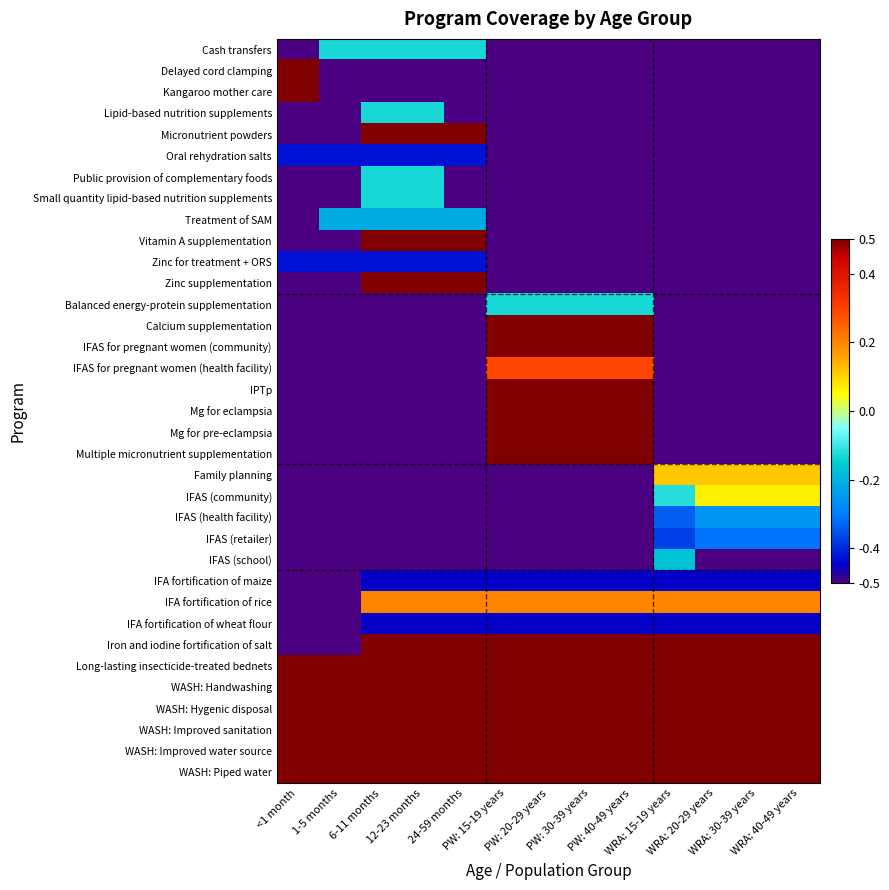

Reading right to left, extract all data points from this chart.

Cash transfers: WRA: 40-49 years=-0.5	WRA: 30-39 years=-0.5	WRA: 20-29 years=-0.5	WRA: 15-19 years=-0.5	PW: 40-49 years=-0.5	PW: 30-39 years=-0.5	PW: 20-29 years=-0.5	PW: 15-19 years=-0.5	24-59 months=-0.1	12-23 months=-0.1	6-11 months=-0.1	1-5 months=-0.1	<1 month=-0.5
Delayed cord clamping: WRA: 40-49 years=-0.5	WRA: 30-39 years=-0.5	WRA: 20-29 years=-0.5	WRA: 15-19 years=-0.5	PW: 40-49 years=-0.5	PW: 30-39 years=-0.5	PW: 20-29 years=-0.5	PW: 15-19 years=-0.5	24-59 months=-0.5	12-23 months=-0.5	6-11 months=-0.5	1-5 months=-0.5	<1 month=0.5
Kangaroo mother care: WRA: 40-49 years=-0.5	WRA: 30-39 years=-0.5	WRA: 20-29 years=-0.5	WRA: 15-19 years=-0.5	PW: 40-49 years=-0.5	PW: 30-39 years=-0.5	PW: 20-29 years=-0.5	PW: 15-19 years=-0.5	24-59 months=-0.5	12-23 months=-0.5	6-11 months=-0.5	1-5 months=-0.5	<1 month=0.5
Lipid-based nutrition supplements: WRA: 40-49 years=-0.5	WRA: 30-39 years=-0.5	WRA: 20-29 years=-0.5	WRA: 15-19 years=-0.5	PW: 40-49 years=-0.5	PW: 30-39 years=-0.5	PW: 20-29 years=-0.5	PW: 15-19 years=-0.5	24-59 months=-0.5	12-23 months=-0.1	6-11 months=-0.1	1-5 months=-0.5	<1 month=-0.5
Micronutrient powders: WRA: 40-49 years=-0.5	WRA: 30-39 years=-0.5	WRA: 20-29 years=-0.5	WRA: 15-19 years=-0.5	PW: 40-49 years=-0.5	PW: 30-39 years=-0.5	PW: 20-29 years=-0.5	PW: 15-19 years=-0.5	24-59 months=0.5	12-23 months=0.5	6-11 months=0.5	1-5 months=-0.5	<1 month=-0.5
Oral rehydration salts: WRA: 40-49 years=-0.5	WRA: 30-39 years=-0.5	WRA: 20-29 years=-0.5	WRA: 15-19 years=-0.5	PW: 40-49 years=-0.5	PW: 30-39 years=-0.5	PW: 20-29 years=-0.5	PW: 15-19 years=-0.5	24-59 months=-0.4	12-23 months=-0.4	6-11 months=-0.4	1-5 months=-0.4	<1 month=-0.4
Public provision of complementary foods: WRA: 40-49 years=-0.5	WRA: 30-39 years=-0.5	WRA: 20-29 years=-0.5	WRA: 15-19 years=-0.5	PW: 40-49 years=-0.5	PW: 30-39 years=-0.5	PW: 20-29 years=-0.5	PW: 15-19 years=-0.5	24-59 months=-0.5	12-23 months=-0.1	6-11 months=-0.1	1-5 months=-0.5	<1 month=-0.5
Small quantity lipid-based nutrition supplements: WRA: 40-49 years=-0.5	WRA: 30-39 years=-0.5	WRA: 20-29 years=-0.5	WRA: 15-19 years=-0.5	PW: 40-49 years=-0.5	PW: 30-39 years=-0.5	PW: 20-29 years=-0.5	PW: 15-19 years=-0.5	24-59 months=-0.5	12-23 months=-0.1	6-11 months=-0.1	1-5 months=-0.5	<1 month=-0.5
Treatment of SAM: WRA: 40-49 years=-0.5	WRA: 30-39 years=-0.5	WRA: 20-29 years=-0.5	WRA: 15-19 years=-0.5	PW: 40-49 years=-0.5	PW: 30-39 years=-0.5	PW: 20-29 years=-0.5	PW: 15-19 years=-0.5	24-59 months=-0.2	12-23 months=-0.2	6-11 months=-0.2	1-5 months=-0.2	<1 month=-0.5
Vitamin A supplementation: WRA: 40-49 years=-0.5	WRA: 30-39 years=-0.5	WRA: 20-29 years=-0.5	WRA: 15-19 years=-0.5	PW: 40-49 years=-0.5	PW: 30-39 years=-0.5	PW: 20-29 years=-0.5	PW: 15-19 years=-0.5	24-59 months=0.5	12-23 months=0.5	6-11 months=0.5	1-5 months=-0.5	<1 month=-0.5
Zinc for treatment + ORS: WRA: 40-49 years=-0.5	WRA: 30-39 years=-0.5	WRA: 20-29 years=-0.5	WRA: 15-19 years=-0.5	PW: 40-49 years=-0.5	PW: 30-39 years=-0.5	PW: 20-29 years=-0.5	PW: 15-19 years=-0.5	24-59 months=-0.4	12-23 months=-0.4	6-11 months=-0.4	1-5 months=-0.4	<1 month=-0.4
Zinc supplementation: WRA: 40-49 years=-0.5	WRA: 30-39 years=-0.5	WRA: 20-29 years=-0.5	WRA: 15-19 years=-0.5	PW: 40-49 years=-0.5	PW: 30-39 years=-0.5	PW: 20-29 years=-0.5	PW: 15-19 years=-0.5	24-59 months=0.5	12-23 months=0.5	6-11 months=0.5	1-5 months=-0.5	<1 month=-0.5
Balanced energy-protein supplementation: WRA: 40-49 years=-0.5	WRA: 30-39 years=-0.5	WRA: 20-29 years=-0.5	WRA: 15-19 years=-0.5	PW: 40-49 years=-0.1	PW: 30-39 years=-0.1	PW: 20-29 years=-0.1	PW: 15-19 years=-0.1	24-59 months=-0.5	12-23 months=-0.5	6-11 months=-0.5	1-5 months=-0.5	<1 month=-0.5
Calcium supplementation: WRA: 40-49 years=-0.5	WRA: 30-39 years=-0.5	WRA: 20-29 years=-0.5	WRA: 15-19 years=-0.5	PW: 40-49 years=0.5	PW: 30-39 years=0.5	PW: 20-29 years=0.5	PW: 15-19 years=0.5	24-59 months=-0.5	12-23 months=-0.5	6-11 months=-0.5	1-5 months=-0.5	<1 month=-0.5
IFAS for pregnant women (community): WRA: 40-49 years=-0.5	WRA: 30-39 years=-0.5	WRA: 20-29 years=-0.5	WRA: 15-19 years=-0.5	PW: 40-49 years=0.5	PW: 30-39 years=0.5	PW: 20-29 years=0.5	PW: 15-19 years=0.5	24-59 months=-0.5	12-23 months=-0.5	6-11 months=-0.5	1-5 months=-0.5	<1 month=-0.5
IFAS for pregnant women (health facility): WRA: 40-49 years=-0.5	WRA: 30-39 years=-0.5	WRA: 20-29 years=-0.5	WRA: 15-19 years=-0.5	PW: 40-49 years=0.3	PW: 30-39 years=0.3	PW: 20-29 years=0.3	PW: 15-19 years=0.3	24-59 months=-0.5	12-23 months=-0.5	6-11 months=-0.5	1-5 months=-0.5	<1 month=-0.5
IPTp: WRA: 40-49 years=-0.5	WRA: 30-39 years=-0.5	WRA: 20-29 years=-0.5	WRA: 15-19 years=-0.5	PW: 40-49 years=0.5	PW: 30-39 years=0.5	PW: 20-29 years=0.5	PW: 15-19 years=0.5	24-59 months=-0.5	12-23 months=-0.5	6-11 months=-0.5	1-5 months=-0.5	<1 month=-0.5
Mg for eclampsia: WRA: 40-49 years=-0.5	WRA: 30-39 years=-0.5	WRA: 20-29 years=-0.5	WRA: 15-19 years=-0.5	PW: 40-49 years=0.5	PW: 30-39 years=0.5	PW: 20-29 years=0.5	PW: 15-19 years=0.5	24-59 months=-0.5	12-23 months=-0.5	6-11 months=-0.5	1-5 months=-0.5	<1 month=-0.5
Mg for pre-eclampsia: WRA: 40-49 years=-0.5	WRA: 30-39 years=-0.5	WRA: 20-29 years=-0.5	WRA: 15-19 years=-0.5	PW: 40-49 years=0.5	PW: 30-39 years=0.5	PW: 20-29 years=0.5	PW: 15-19 years=0.5	24-59 months=-0.5	12-23 months=-0.5	6-11 months=-0.5	1-5 months=-0.5	<1 month=-0.5
Multiple micronutrient supplementation: WRA: 40-49 years=-0.5	WRA: 30-39 years=-0.5	WRA: 20-29 years=-0.5	WRA: 15-19 years=-0.5	PW: 40-49 years=0.5	PW: 30-39 years=0.5	PW: 20-29 years=0.5	PW: 15-19 years=0.5	24-59 months=-0.5	12-23 months=-0.5	6-11 months=-0.5	1-5 months=-0.5	<1 month=-0.5
Family planning: WRA: 40-49 years=0.1	WRA: 30-39 years=0.1	WRA: 20-29 years=0.1	WRA: 15-19 years=0.1	PW: 40-49 years=-0.5	PW: 30-39 years=-0.5	PW: 20-29 years=-0.5	PW: 15-19 years=-0.5	24-59 months=-0.5	12-23 months=-0.5	6-11 months=-0.5	1-5 months=-0.5	<1 month=-0.5
IFAS (community): WRA: 40-49 years=0.1	WRA: 30-39 years=0.1	WRA: 20-29 years=0.1	WRA: 15-19 years=-0.1	PW: 40-49 years=-0.5	PW: 30-39 years=-0.5	PW: 20-29 years=-0.5	PW: 15-19 years=-0.5	24-59 months=-0.5	12-23 months=-0.5	6-11 months=-0.5	1-5 months=-0.5	<1 month=-0.5
IFAS (health facility): WRA: 40-49 years=-0.3	WRA: 30-39 years=-0.3	WRA: 20-29 years=-0.3	WRA: 15-19 years=-0.3	PW: 40-49 years=-0.5	PW: 30-39 years=-0.5	PW: 20-29 years=-0.5	PW: 15-19 years=-0.5	24-59 months=-0.5	12-23 months=-0.5	6-11 months=-0.5	1-5 months=-0.5	<1 month=-0.5
IFAS (retailer): WRA: 40-49 years=-0.3	WRA: 30-39 years=-0.3	WRA: 20-29 years=-0.3	WRA: 15-19 years=-0.4	PW: 40-49 years=-0.5	PW: 30-39 years=-0.5	PW: 20-29 years=-0.5	PW: 15-19 years=-0.5	24-59 months=-0.5	12-23 months=-0.5	6-11 months=-0.5	1-5 months=-0.5	<1 month=-0.5
IFAS (school): WRA: 40-49 years=-0.5	WRA: 30-39 years=-0.5	WRA: 20-29 years=-0.5	WRA: 15-19 years=-0.2	PW: 40-49 years=-0.5	PW: 30-39 years=-0.5	PW: 20-29 years=-0.5	PW: 15-19 years=-0.5	24-59 months=-0.5	12-23 months=-0.5	6-11 months=-0.5	1-5 months=-0.5	<1 month=-0.5
IFA fortification of maize: WRA: 40-49 years=-0.5	WRA: 30-39 years=-0.5	WRA: 20-29 years=-0.5	WRA: 15-19 years=-0.5	PW: 40-49 years=-0.5	PW: 30-39 years=-0.5	PW: 20-29 years=-0.5	PW: 15-19 years=-0.5	24-59 months=-0.5	12-23 months=-0.5	6-11 months=-0.5	1-5 months=-0.5	<1 month=-0.5
IFA fortification of rice: WRA: 40-49 years=0.2	WRA: 30-39 years=0.2	WRA: 20-29 years=0.2	WRA: 15-19 years=0.2	PW: 40-49 years=0.2	PW: 30-39 years=0.2	PW: 20-29 years=0.2	PW: 15-19 years=0.2	24-59 months=0.2	12-23 months=0.2	6-11 months=0.2	1-5 months=-0.5	<1 month=-0.5
IFA fortification of wheat flour: WRA: 40-49 years=-0.5	WRA: 30-39 years=-0.5	WRA: 20-29 years=-0.5	WRA: 15-19 years=-0.5	PW: 40-49 years=-0.5	PW: 30-39 years=-0.5	PW: 20-29 years=-0.5	PW: 15-19 years=-0.5	24-59 months=-0.5	12-23 months=-0.5	6-11 months=-0.5	1-5 months=-0.5	<1 month=-0.5
Iron and iodine fortification of salt: WRA: 40-49 years=0.5	WRA: 30-39 years=0.5	WRA: 20-29 years=0.5	WRA: 15-19 years=0.5	PW: 40-49 years=0.5	PW: 30-39 years=0.5	PW: 20-29 years=0.5	PW: 15-19 years=0.5	24-59 months=0.5	12-23 months=0.5	6-11 months=0.5	1-5 months=-0.5	<1 month=-0.5
Long-lasting insecticide-treated bednets: WRA: 40-49 years=0.5	WRA: 30-39 years=0.5	WRA: 20-29 years=0.5	WRA: 15-19 years=0.5	PW: 40-49 years=0.5	PW: 30-39 years=0.5	PW: 20-29 years=0.5	PW: 15-19 years=0.5	24-59 months=0.5	12-23 months=0.5	6-11 months=0.5	1-5 months=0.5	<1 month=0.5
WASH: Handwashing: WRA: 40-49 years=0.5	WRA: 30-39 years=0.5	WRA: 20-29 years=0.5	WRA: 15-19 years=0.5	PW: 40-49 years=0.5	PW: 30-39 years=0.5	PW: 20-29 years=0.5	PW: 15-19 years=0.5	24-59 months=0.5	12-23 months=0.5	6-11 months=0.5	1-5 months=0.5	<1 month=0.5
WASH: Hygenic disposal: WRA: 40-49 years=0.5	WRA: 30-39 years=0.5	WRA: 20-29 years=0.5	WRA: 15-19 years=0.5	PW: 40-49 years=0.5	PW: 30-39 years=0.5	PW: 20-29 years=0.5	PW: 15-19 years=0.5	24-59 months=0.5	12-23 months=0.5	6-11 months=0.5	1-5 months=0.5	<1 month=0.5
WASH: Improved sanitation: WRA: 40-49 years=0.5	WRA: 30-39 years=0.5	WRA: 20-29 years=0.5	WRA: 15-19 years=0.5	PW: 40-49 years=0.5	PW: 30-39 years=0.5	PW: 20-29 years=0.5	PW: 15-19 years=0.5	24-59 months=0.5	12-23 months=0.5	6-11 months=0.5	1-5 months=0.5	<1 month=0.5
WASH: Improved water source: WRA: 40-49 years=0.5	WRA: 30-39 years=0.5	WRA: 20-29 years=0.5	WRA: 15-19 years=0.5	PW: 40-49 years=0.5	PW: 30-39 years=0.5	PW: 20-29 years=0.5	PW: 15-19 years=0.5	24-59 months=0.5	12-23 months=0.5	6-11 months=0.5	1-5 months=0.5	<1 month=0.5
WASH: Piped water: WRA: 40-49 years=0.5	WRA: 30-39 years=0.5	WRA: 20-29 years=0.5	WRA: 15-19 years=0.5	PW: 40-49 years=0.5	PW: 30-39 years=0.5	PW: 20-29 years=0.5	PW: 15-19 years=0.5	24-59 months=0.5	12-23 months=0.5	6-11 months=0.5	1-5 months=0.5	<1 month=0.5